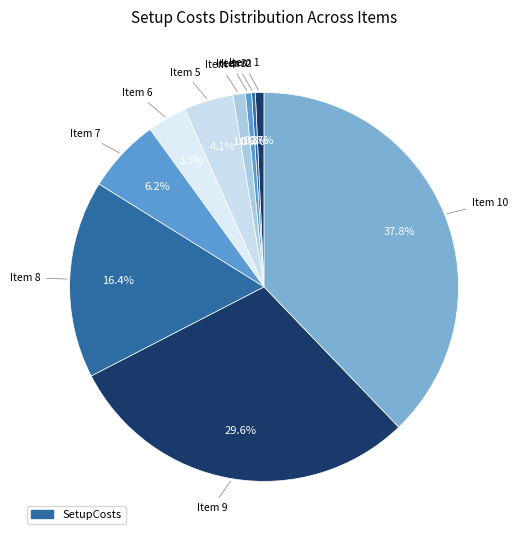

Which slice is the smallest?

2